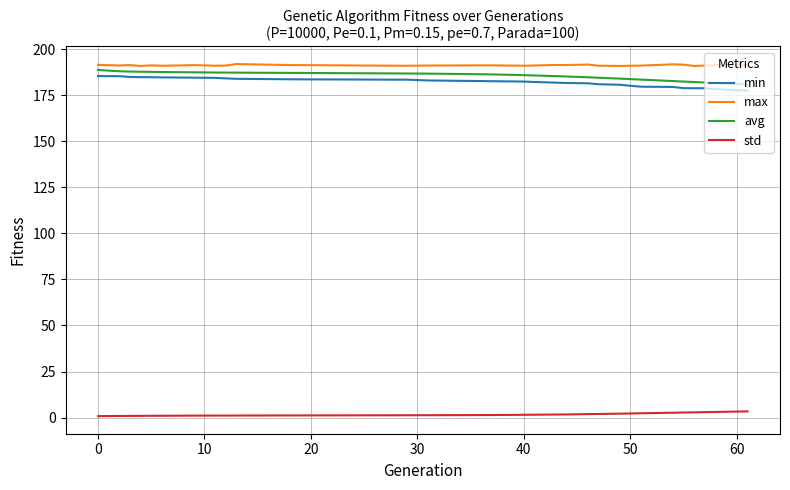

What is the sum of all max values?

5931.3